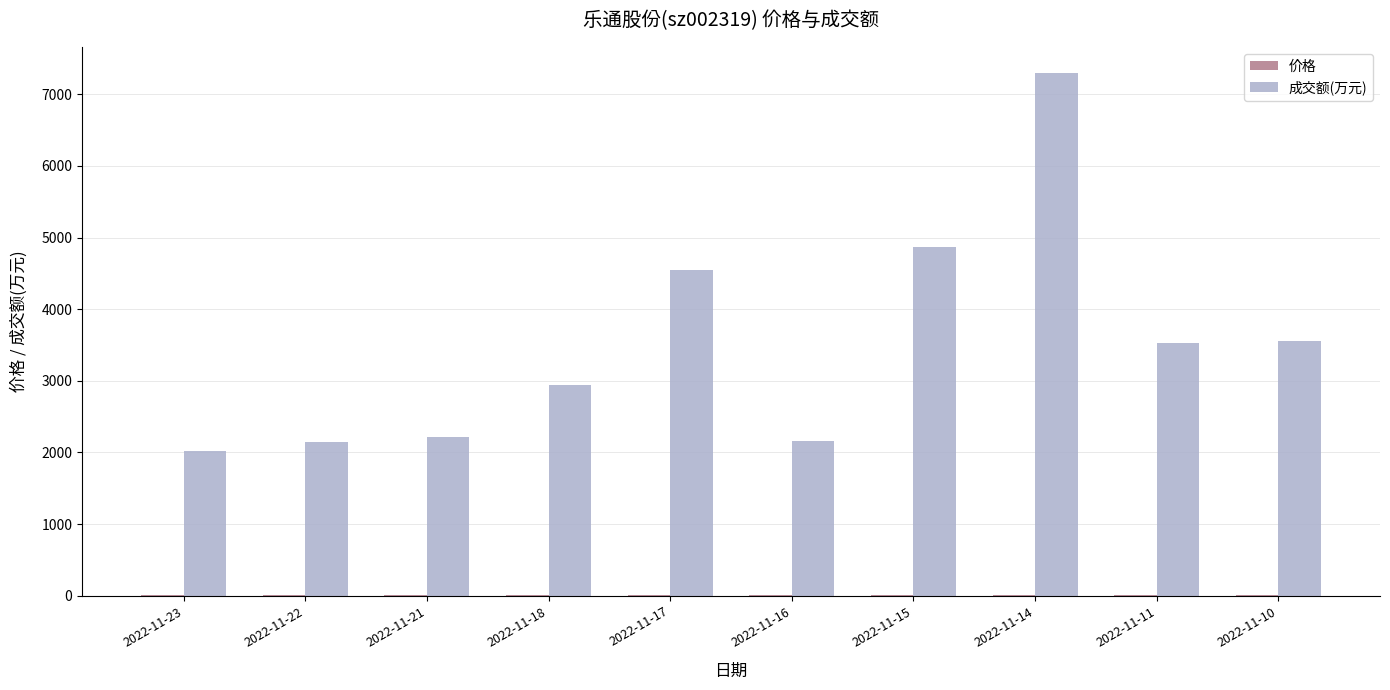

Are the bars horizontal?

No